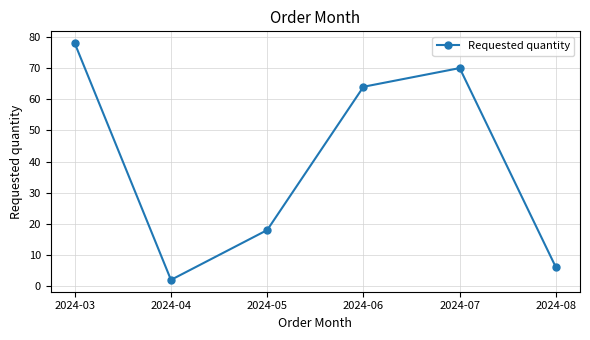

What is the greatest value displayed?

78